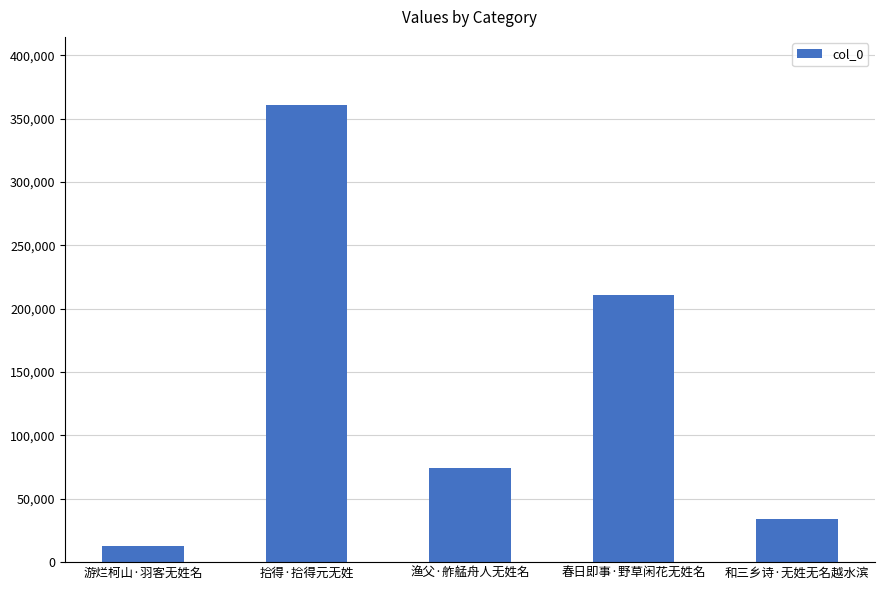

Which category has the highest value across all series?

拾得·拾得元无姓